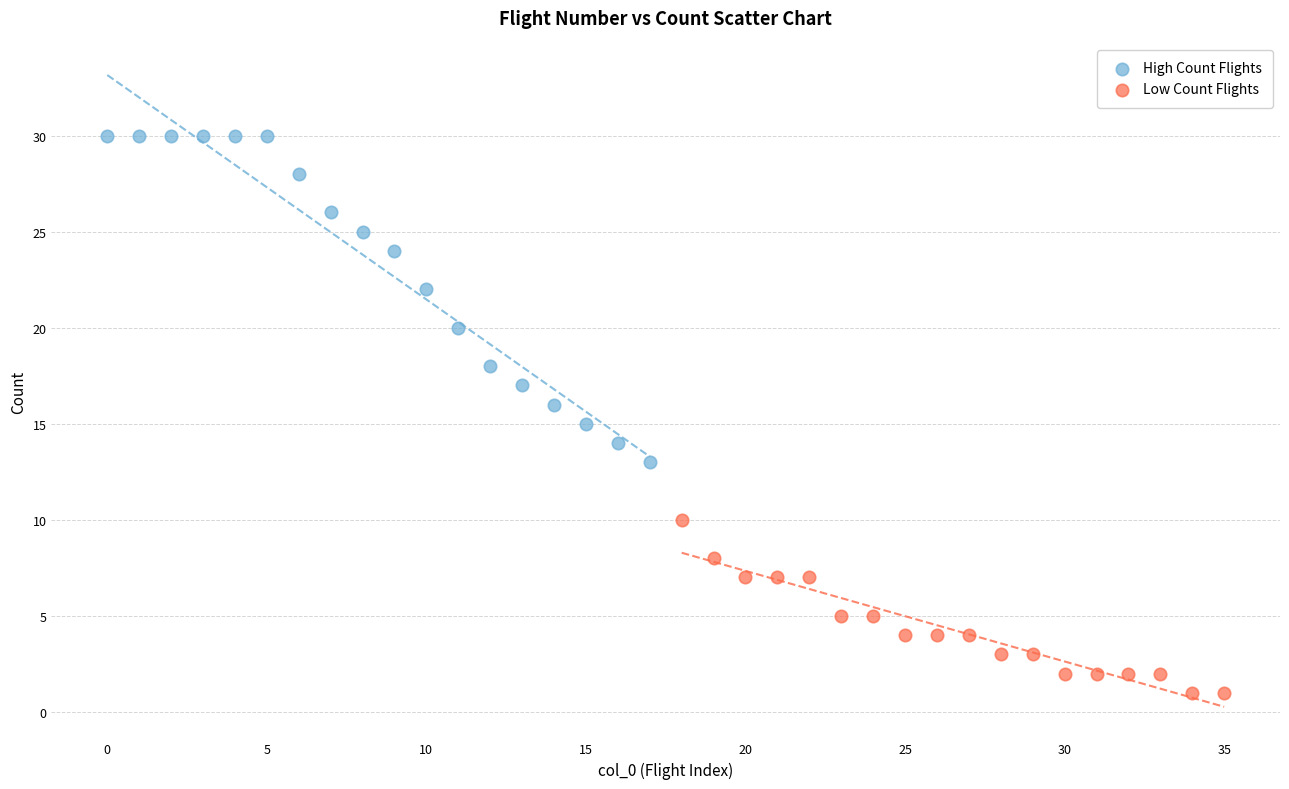

Which series contains the lowest Y value?

Low Count Flights